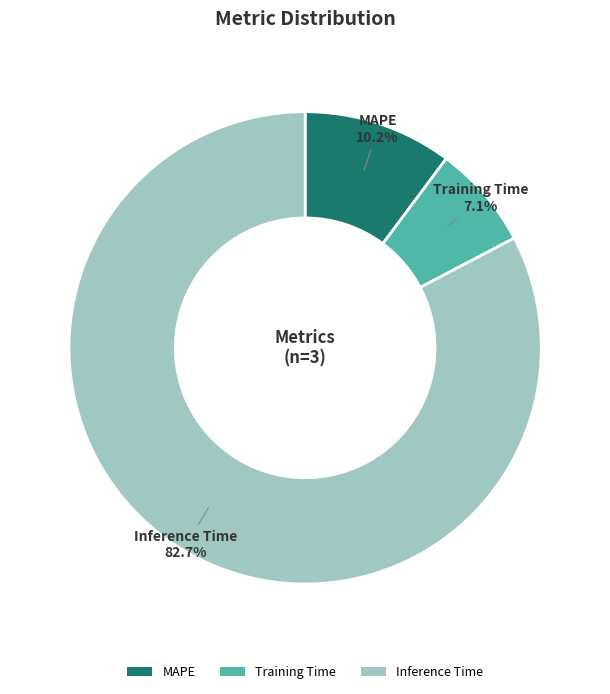

Which slice is the largest?

Inference Time